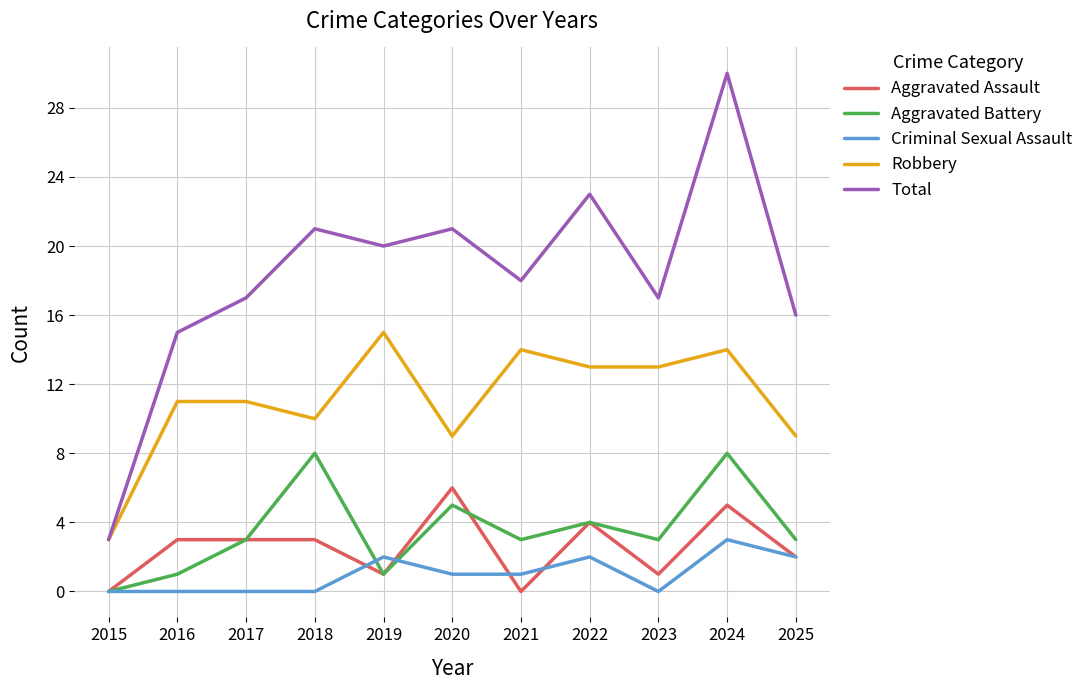

Which series changed the most between 2017 and 2018?

Aggravated Battery